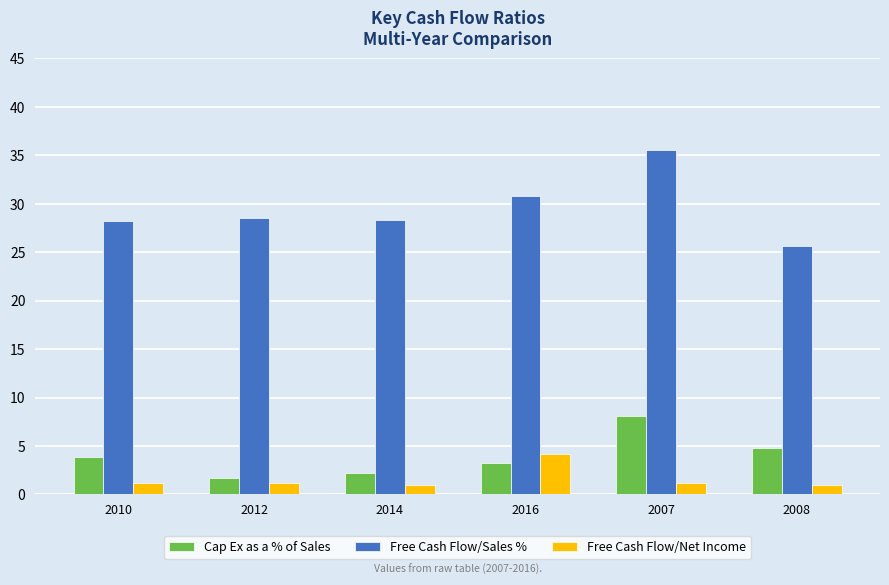

What is the difference between the highest and lowest values at 2008?

24.7